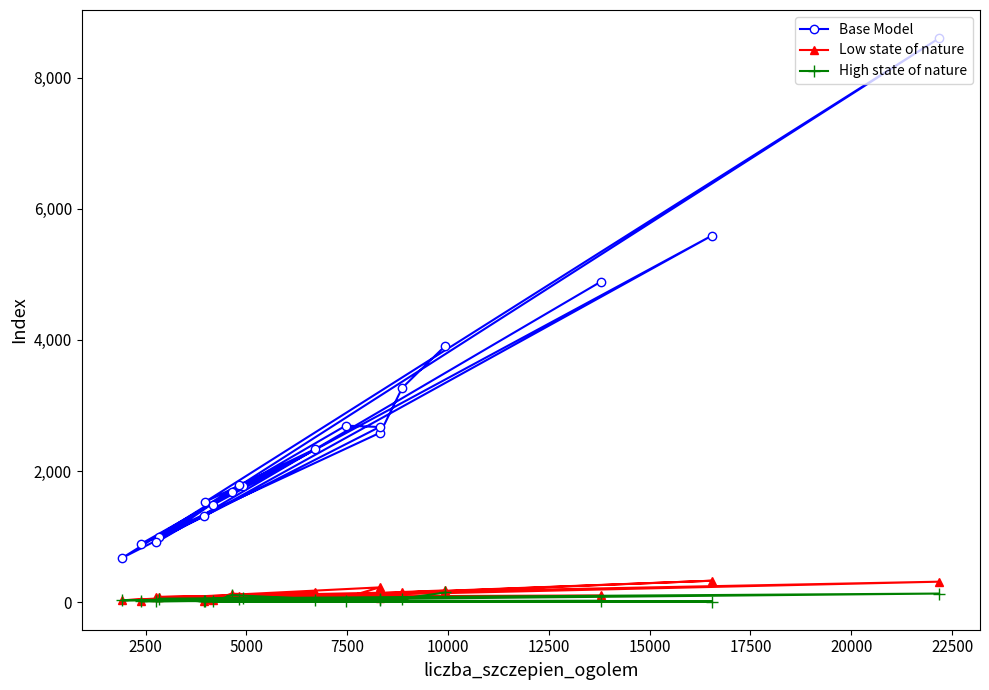

Reading left to right, extract all data points from this chart.

Base Model: 3913	3267	2587	892	1767	2339	1533	8602	988	1310	5592	1483	1686	2693	2672	678	1785	911	4891
Low state of nature: 180	156	67	23	77	159	54	313	78	24	328	40	130	72	226	30	94	80	103
High state of nature: 149	54	52	11	63	28	24	132	54	11	10	12	109	25	31	29	56	16	22